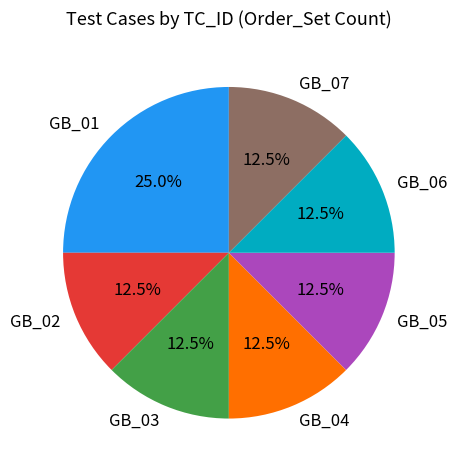

To the nearest percent, what is the average slice percentage?

14%